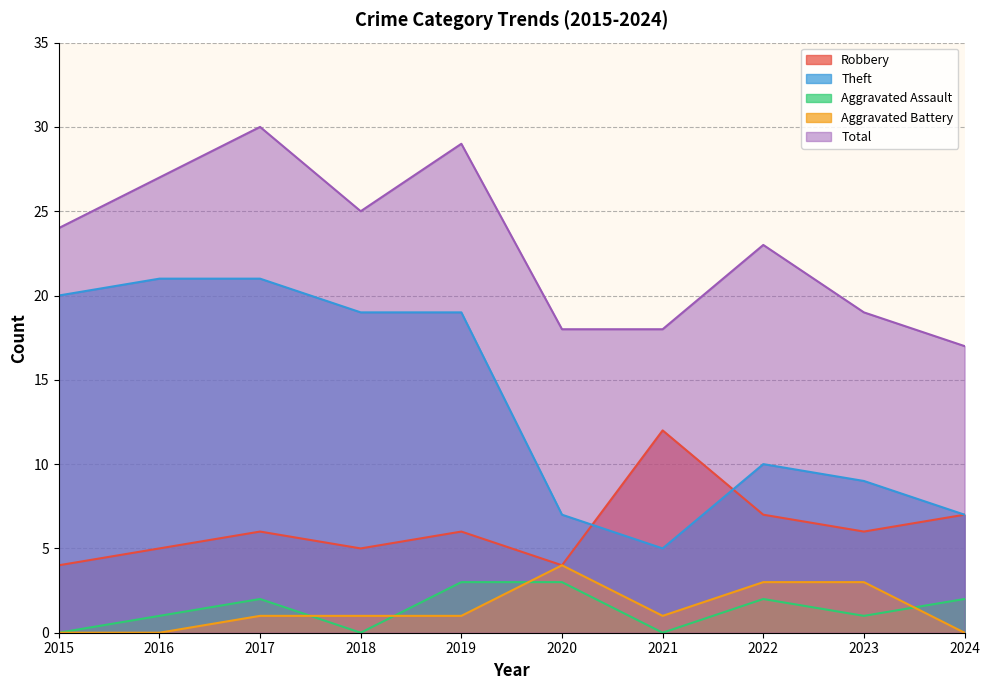

True or false: Aggravated Assault has a value of 2 at 2015.

False